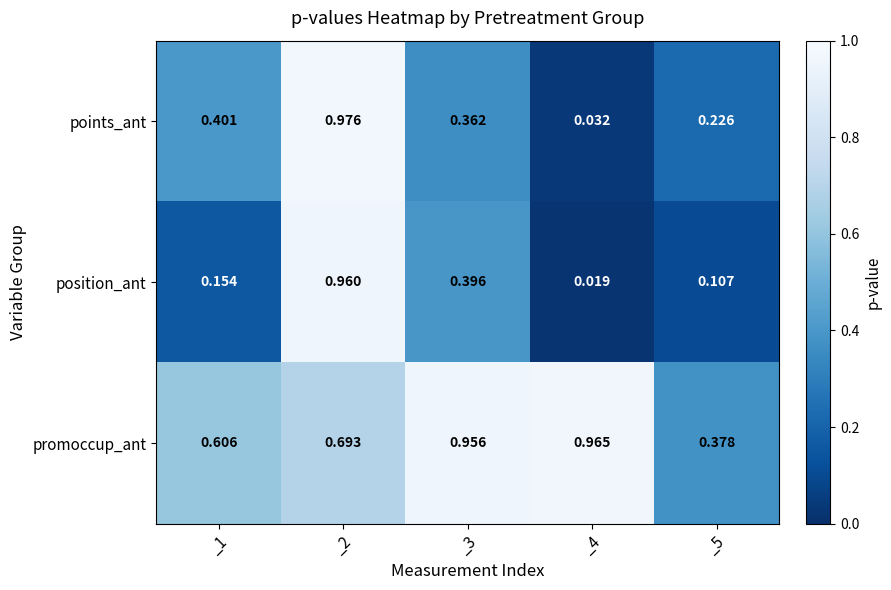

Which series has the largest total across all categories?

promoccup_ant